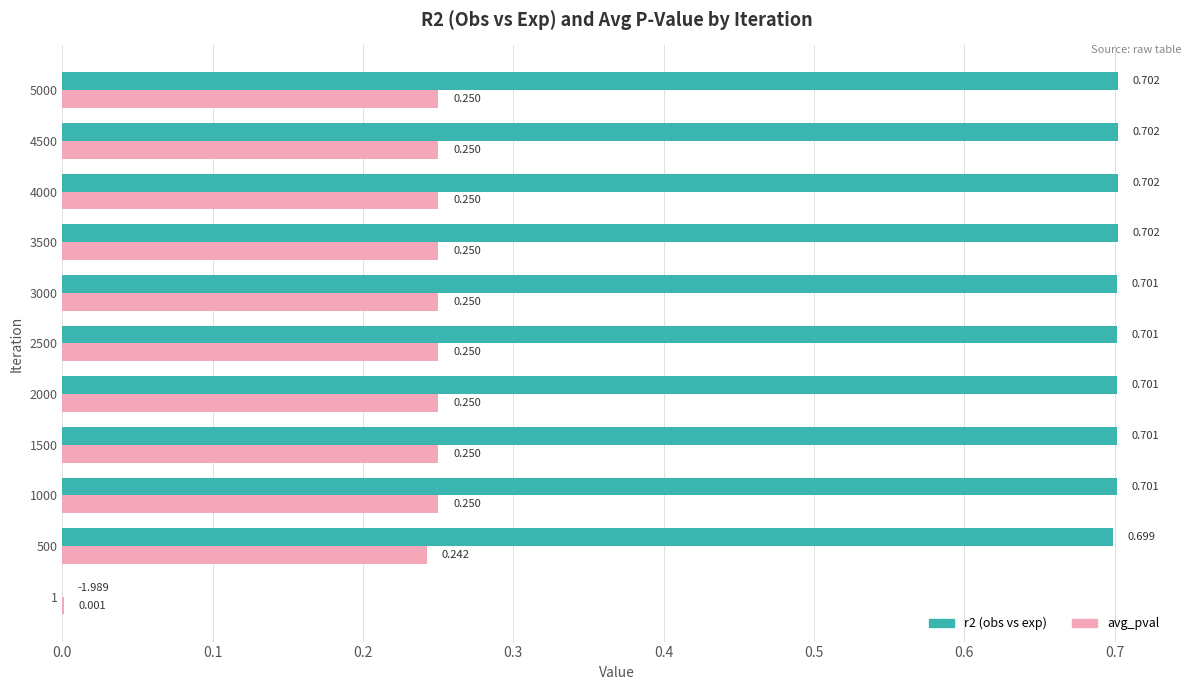

How many values in r2 (obs vs exp) are above zero?

10